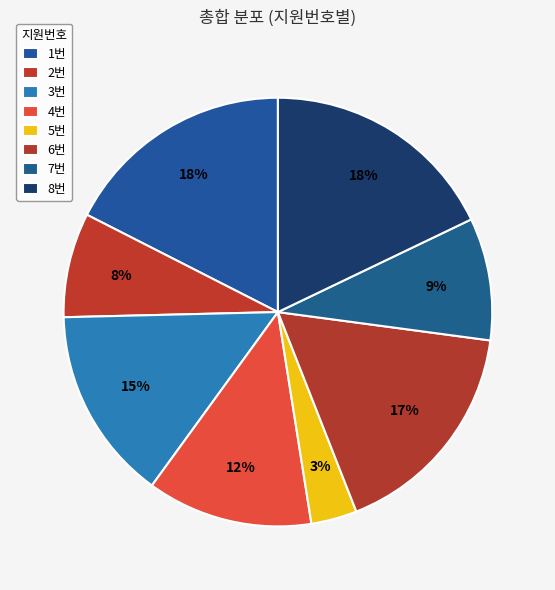

True or false: 7번 accounts for 20% of the total.

False